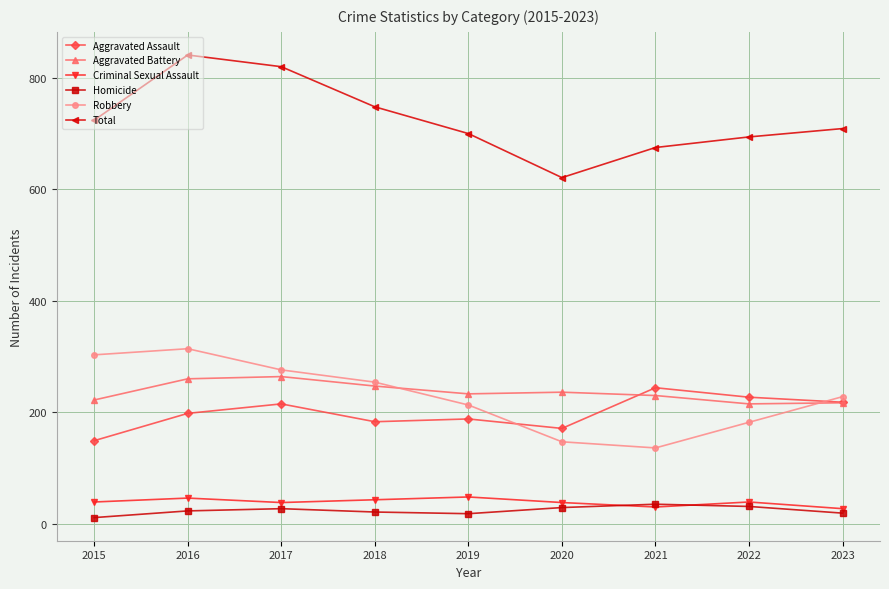

What is the sum of the Aggravated Assault values at 2017 and 2022?

442